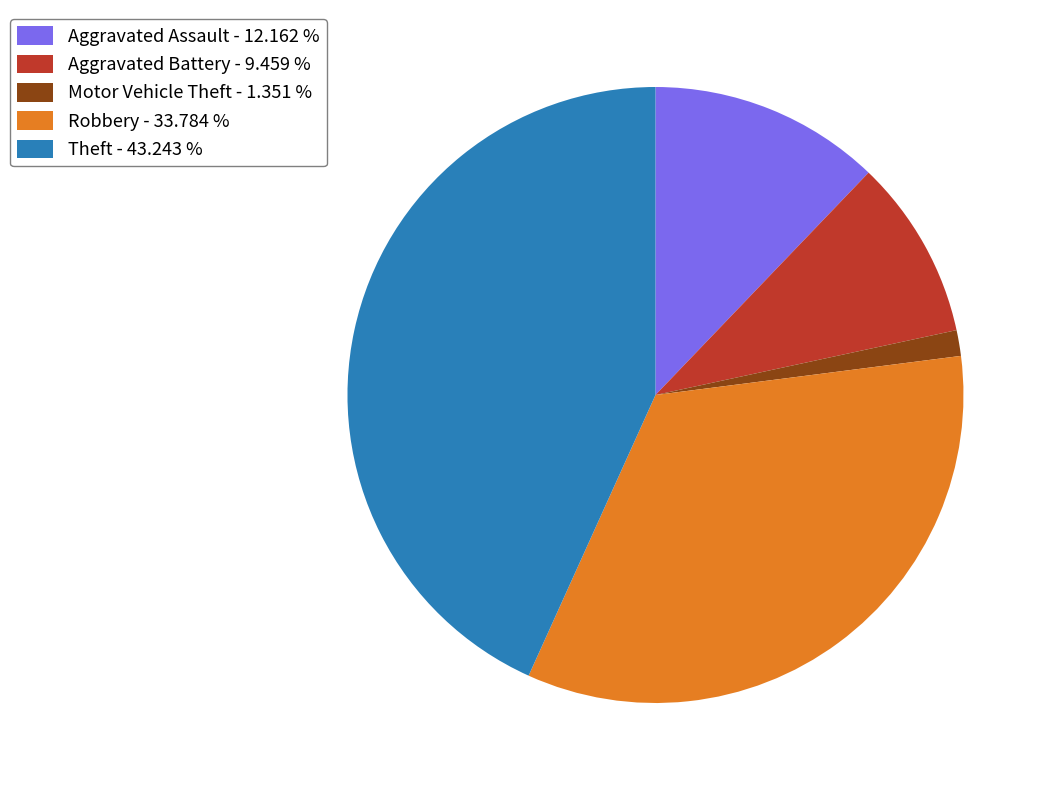

Combined, do Aggravated Battery - 9.459 % and Aggravated Assault - 12.162 % account for over 50%?

No